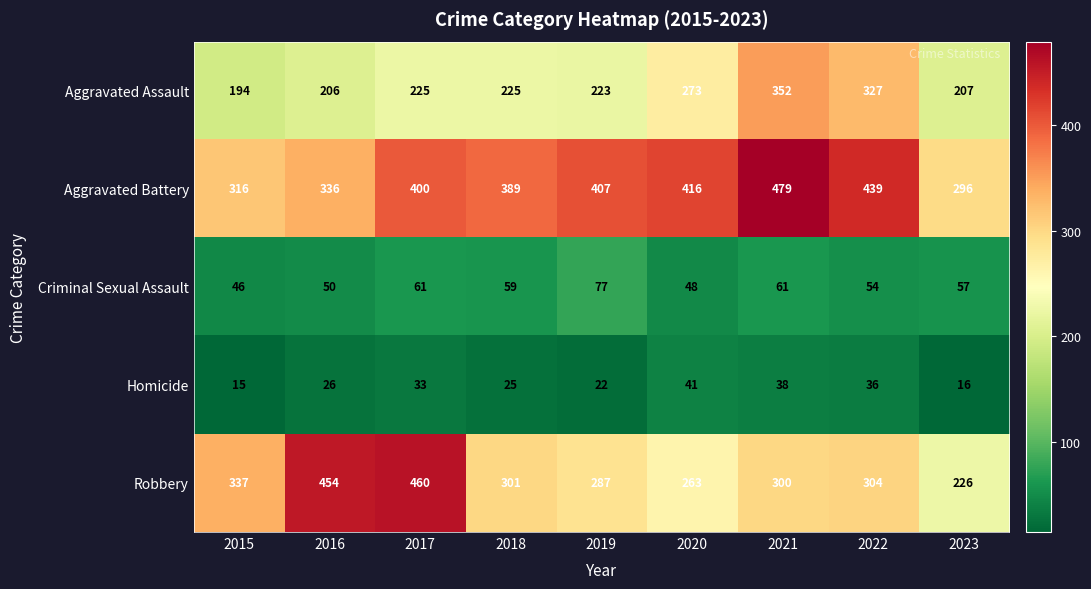

The value of Aggravated Battery at 2015 is 429. True or false?

False